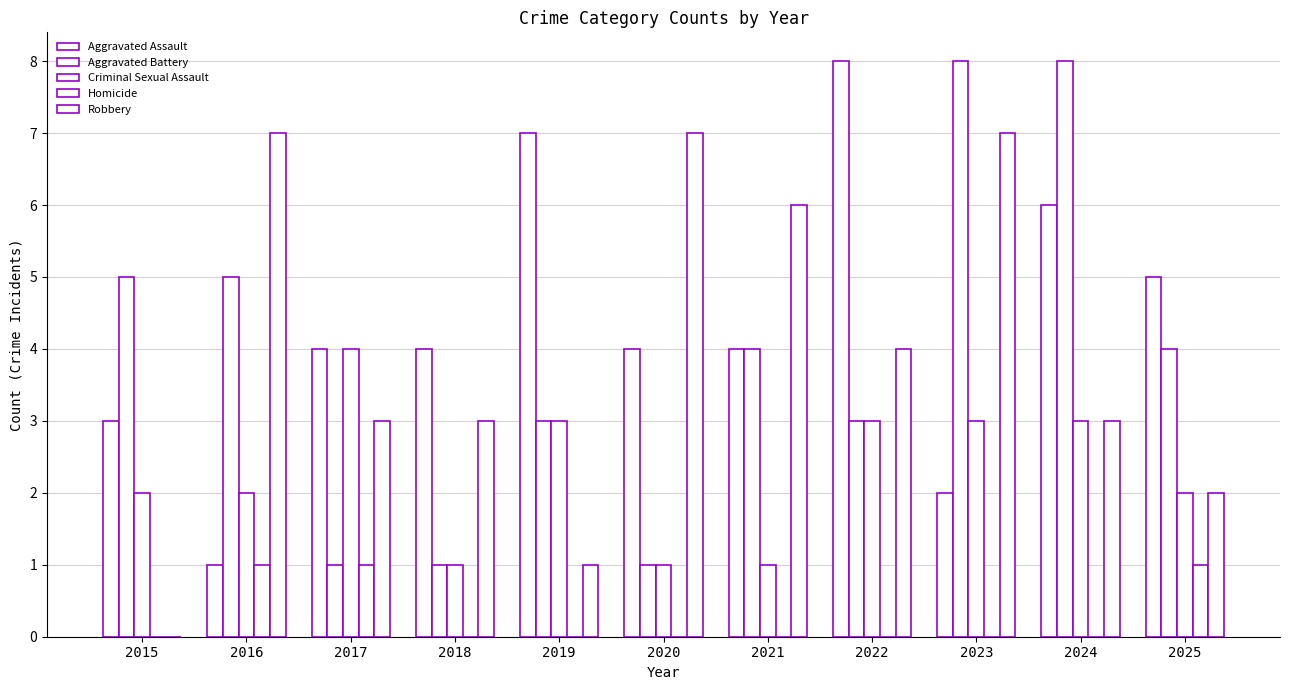

Which series changed the most between 2018 and 2024?

Aggravated Battery